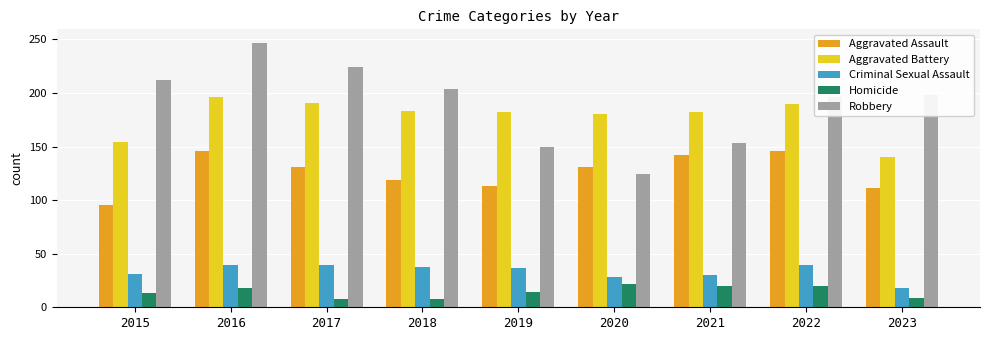

How many groups of bars are there?

9